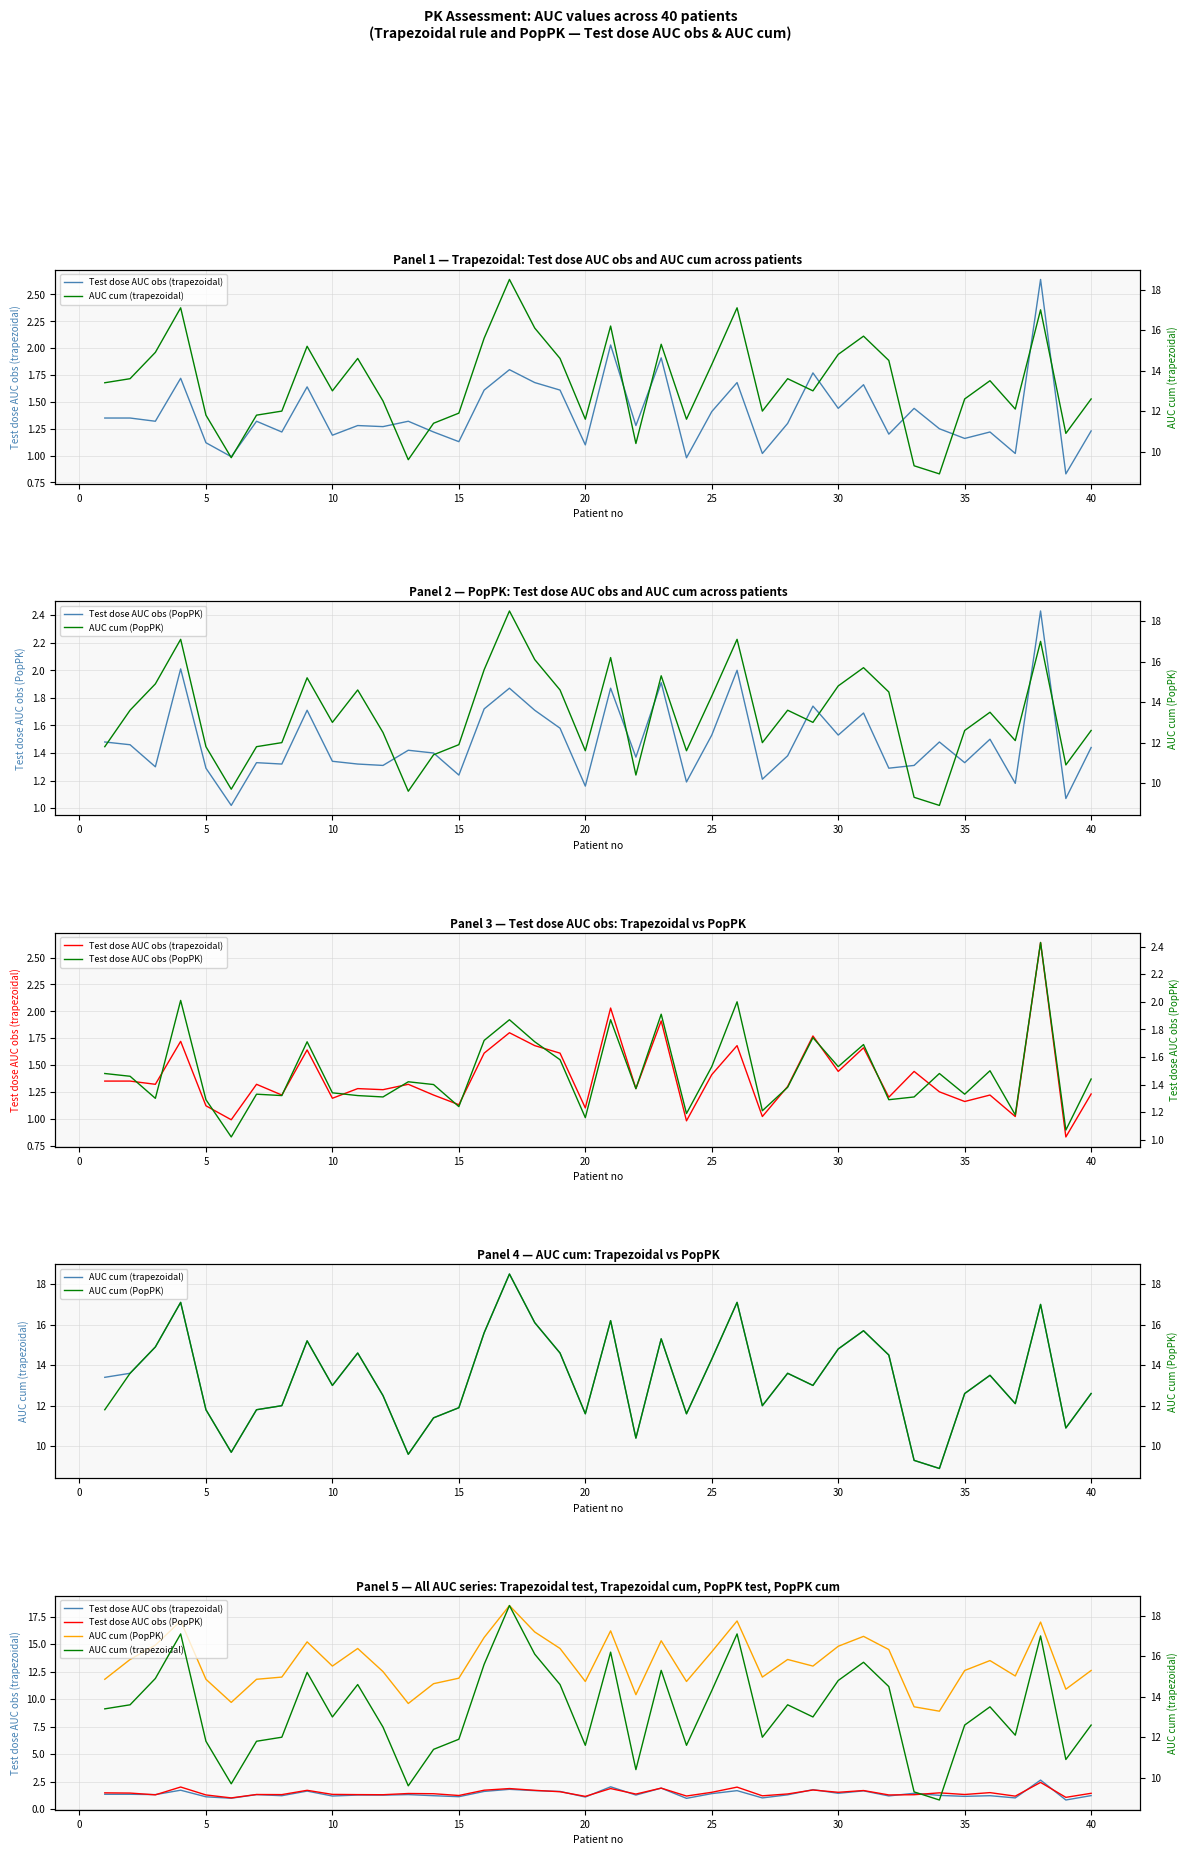

List the series in order of their peak value, highest first.

AUC cum (trapezoidal), AUC cum (PopPK), Test dose AUC obs (trapezoidal), Test dose AUC obs (PopPK)